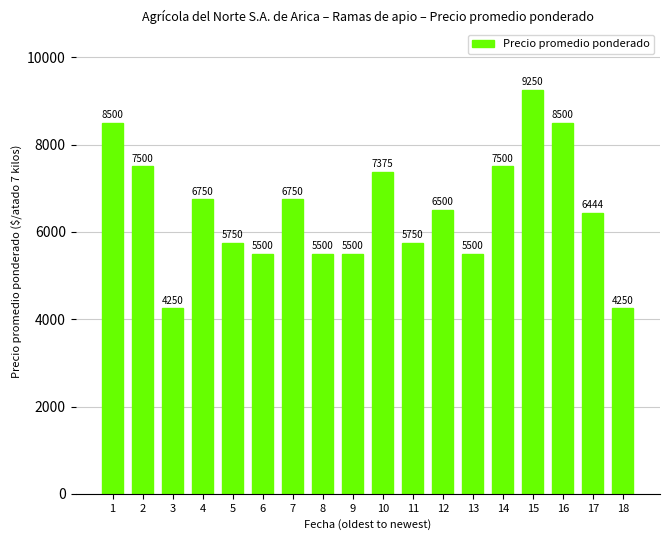

What is the value of the 18th bar from the left?

4250